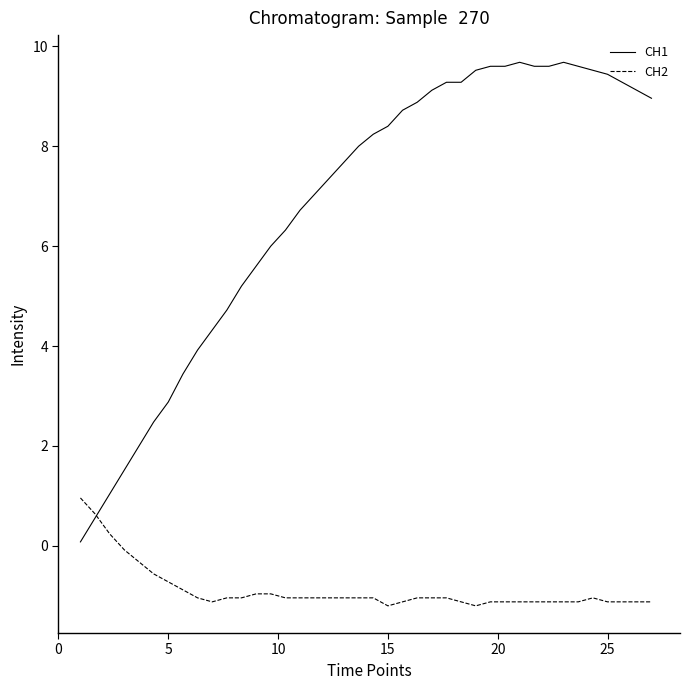

Reading left to right, list all the values displayed in this chart.

CH1: 0.1	0.6	1.0	1.5	2.0	2.5	2.9	3.4	3.9	4.3	4.7	5.2	5.6	6.0	6.3	6.7	7.0	7.4	7.7	8.0	8.2	8.4	8.7	8.9	9.1	9.3	9.3	9.5	9.6	9.6	9.7	9.6	9.6	9.7	9.6	9.5	9.4	9.3	9.1	9.0
CH2: 1.0	0.6	0.2	-0.1	-0.3	-0.6	-0.7	-0.9	-1.0	-1.1	-1.0	-1.0	-1.0	-1.0	-1.0	-1.0	-1.0	-1.0	-1.0	-1.0	-1.0	-1.2	-1.1	-1.0	-1.0	-1.0	-1.1	-1.2	-1.1	-1.1	-1.1	-1.1	-1.1	-1.1	-1.1	-1.0	-1.1	-1.1	-1.1	-1.1